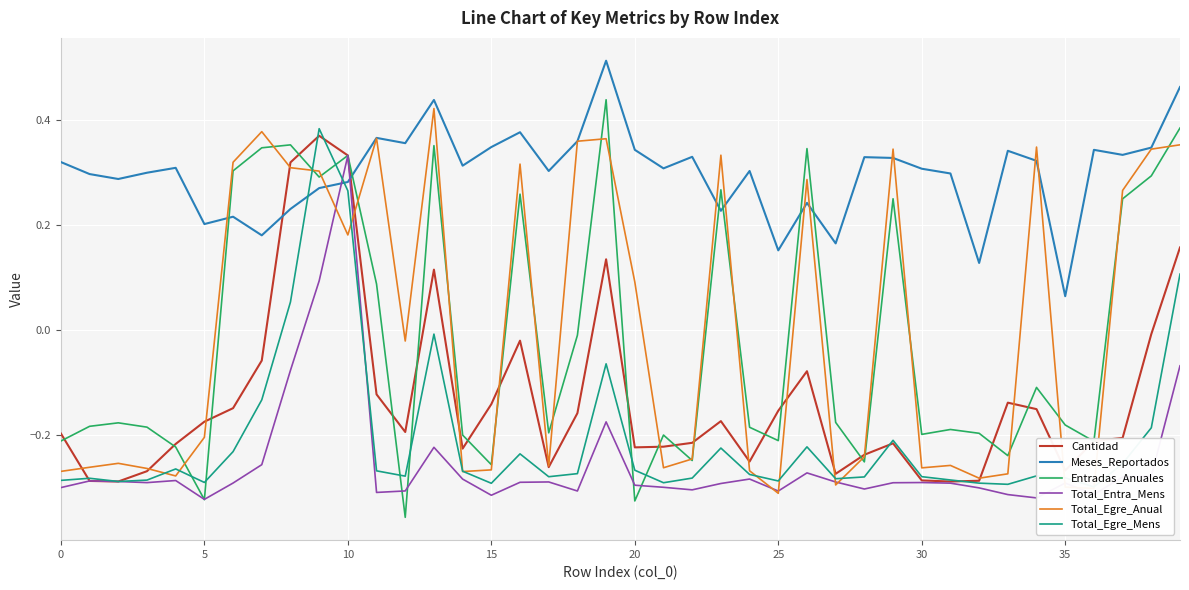

How many interior local valleys does the Meses_Reportados series have?

13